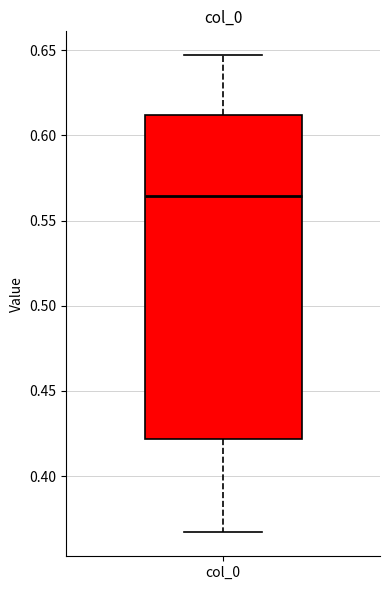

Transcribe this box plot: give where the median line is, the range the box spans, and where the two whiskers end, as read against the y-axis. The values are not printed on the chart, so give them approximately, as read against the axis.

median 0.565, box 0.420 to 0.610, whiskers 0.365 to 0.645